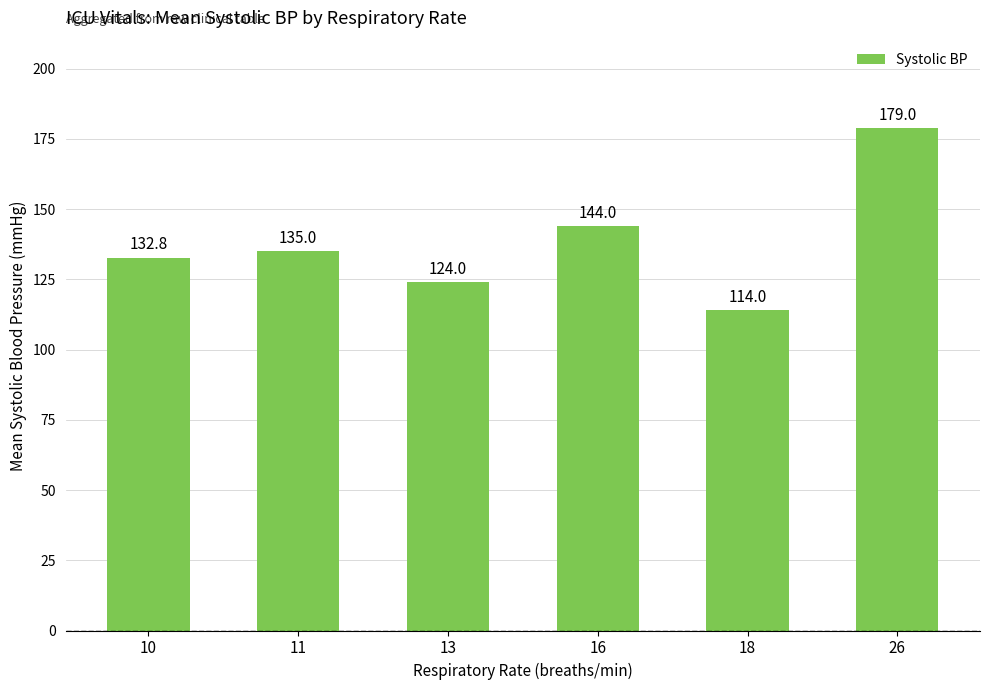

What is the difference between the second highest and minimum values?

30.0